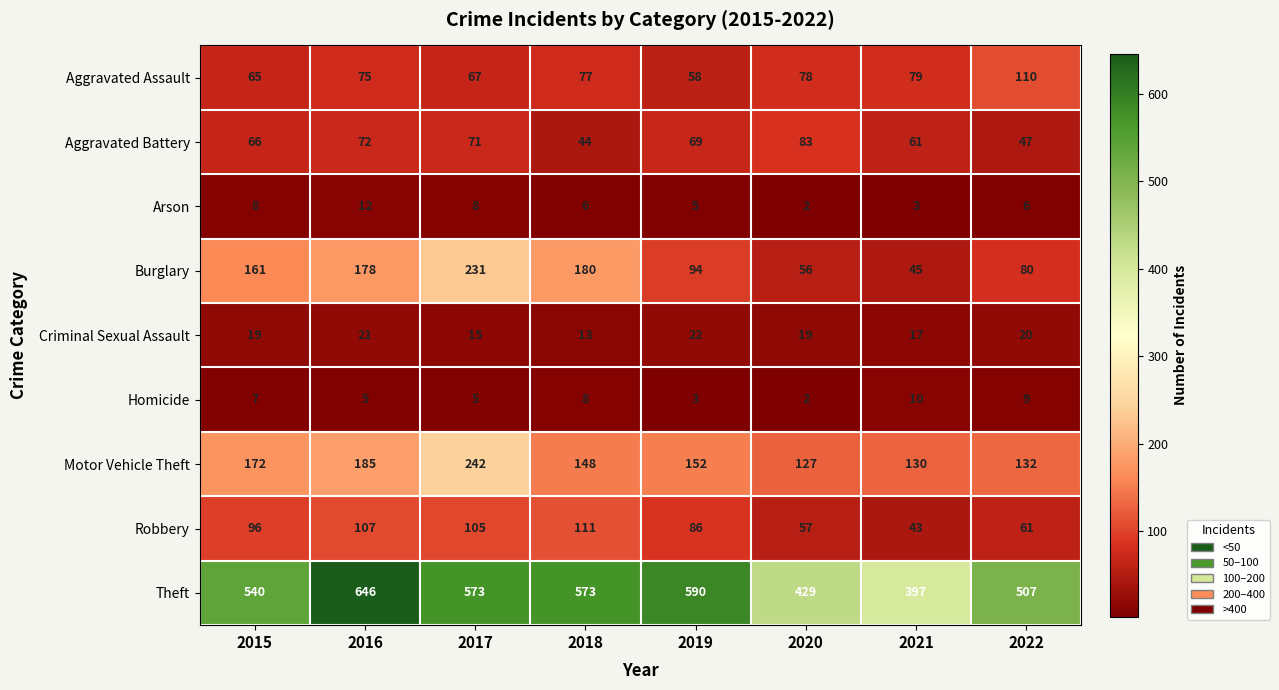

Is it true that Aggravated Assault equals 77 at 2018?

True